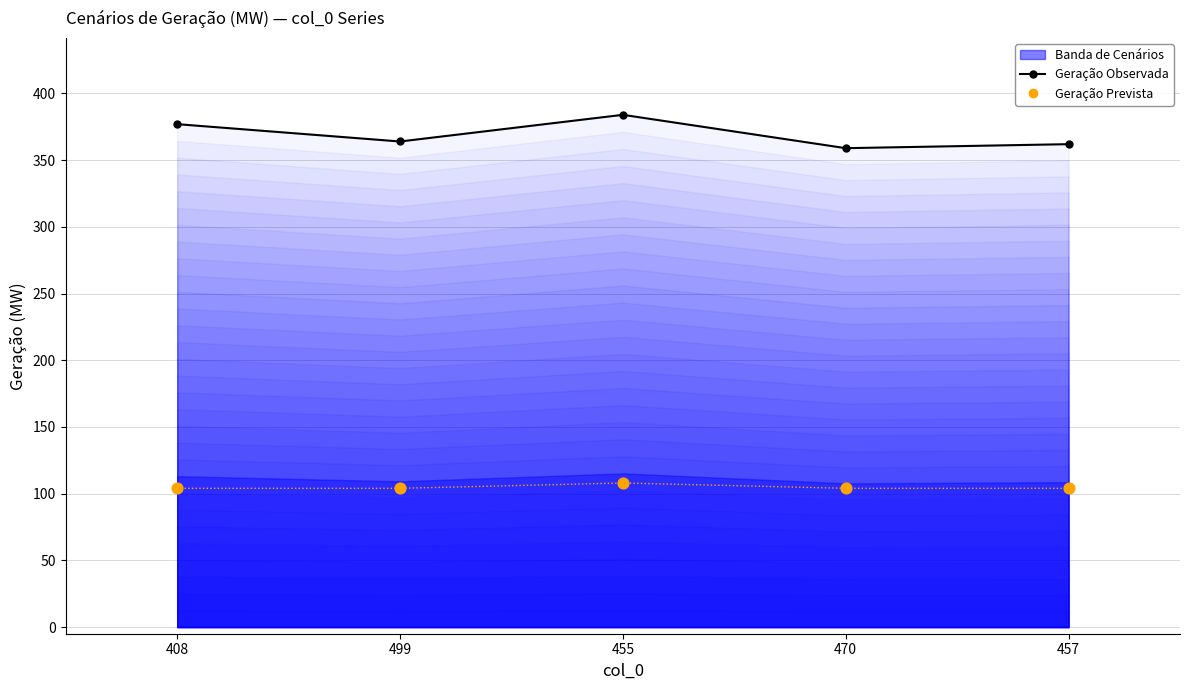

Which series has the largest Y range (max minus min)?

Geração Observada